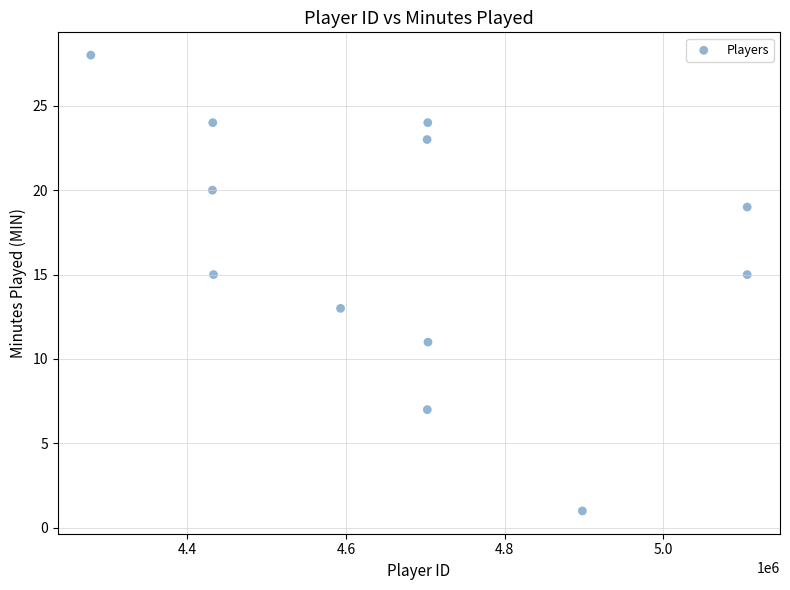

What is the average Y value?

17